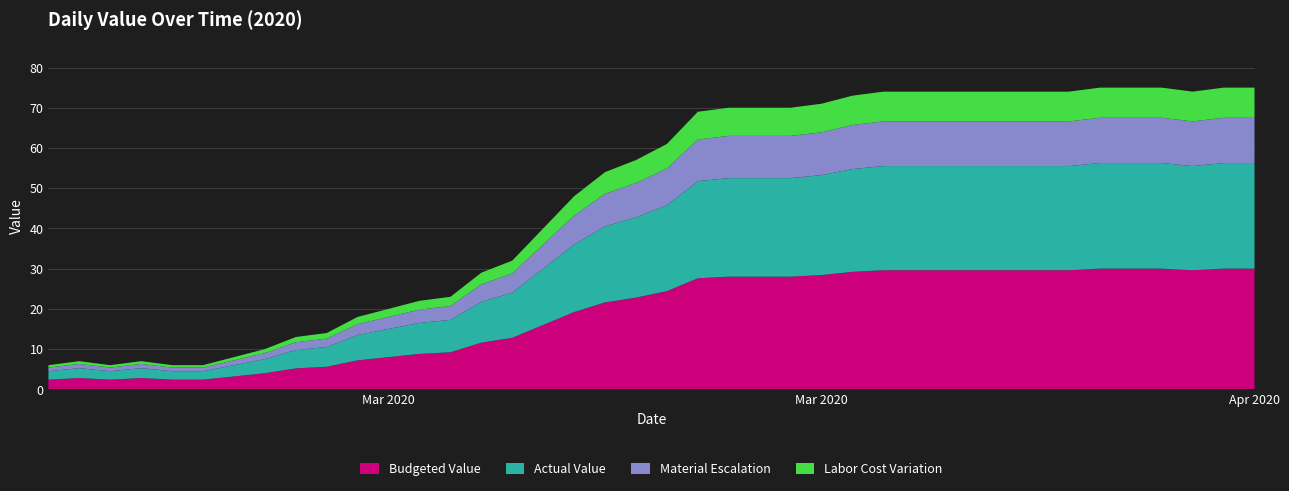

Reading right to left, transcribe all the data shown in this chart.

75	75	74	75	75	75	74	74	74	74	74	74	74	73	71	70	70	70	69	61	57	54	48	40	32	29	23	22	20	18	14	13	10	8	6	6	7	6	7	6